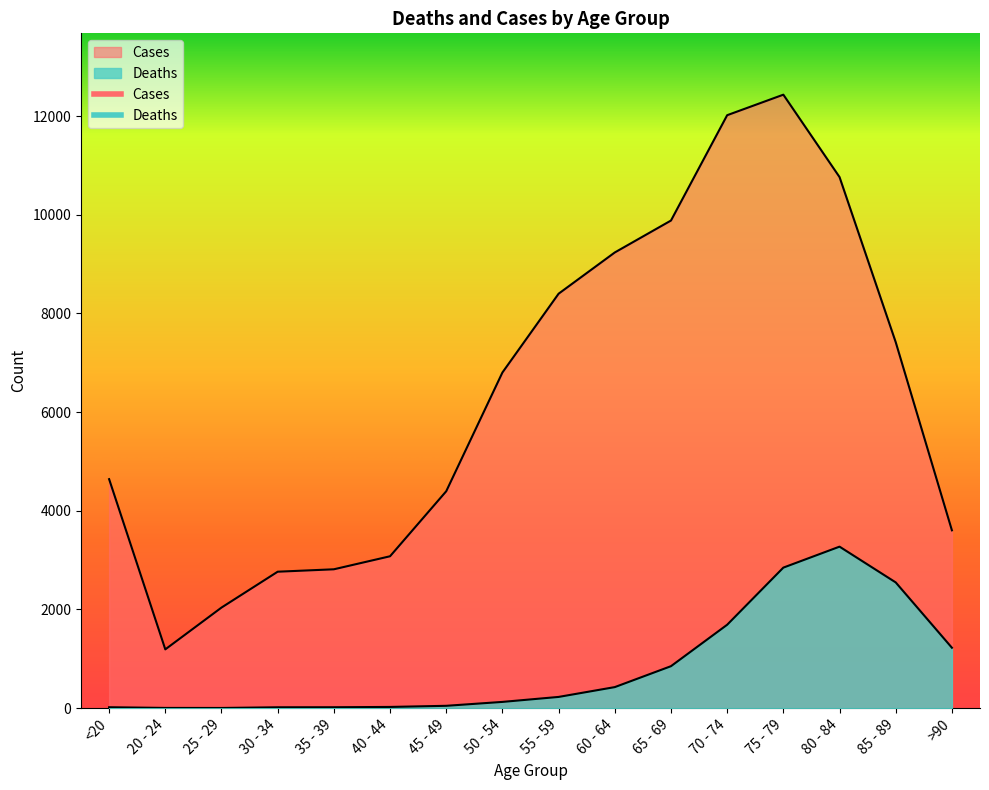

What is the sum of all Deaths values?

13343